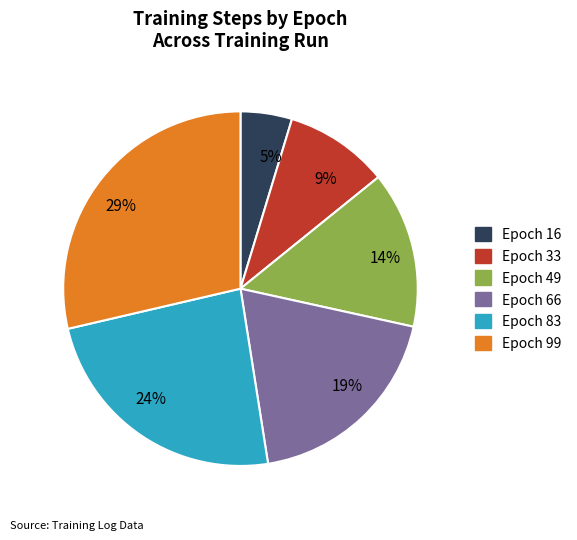

Is it true that 9% is 9% of the pie?

True